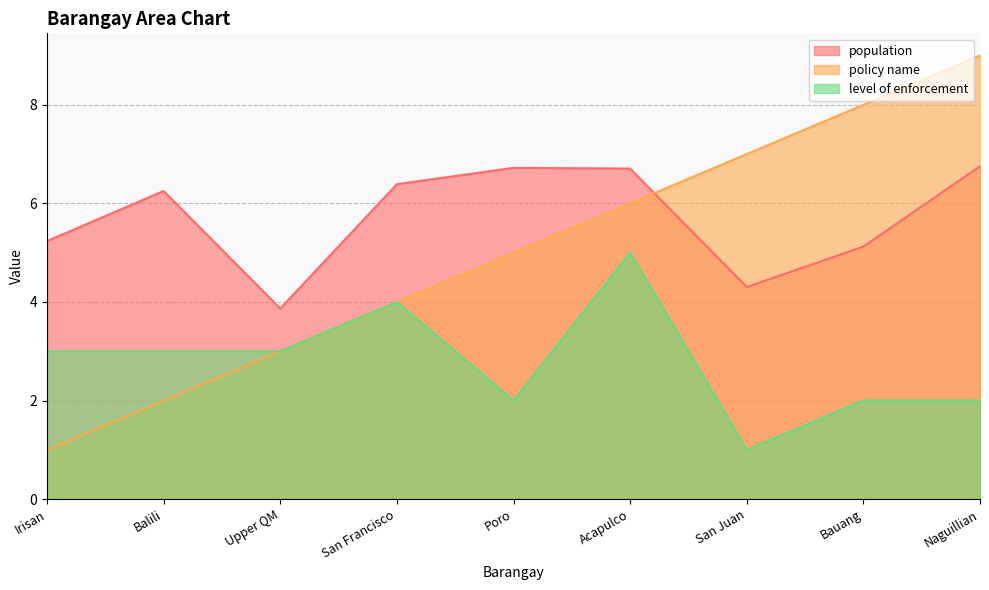

List the series in order of their overall mean, lowest first.

level of enforcement, policy name, population